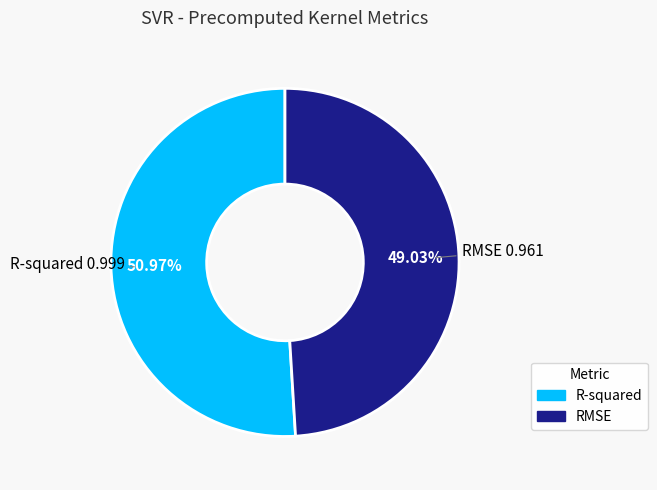

Which slice is the smallest?

RMSE